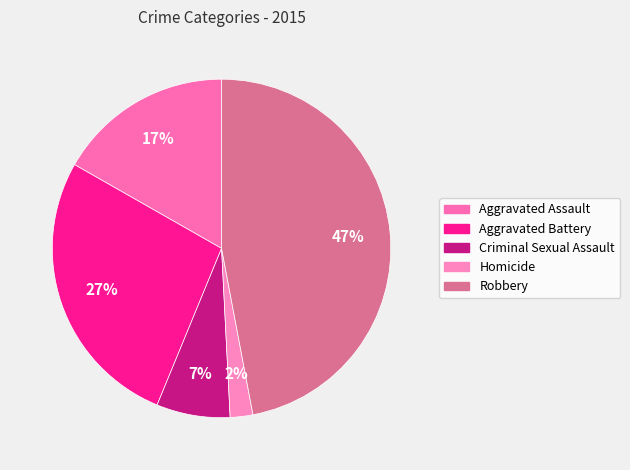

Which slice is the smallest?

Homicide